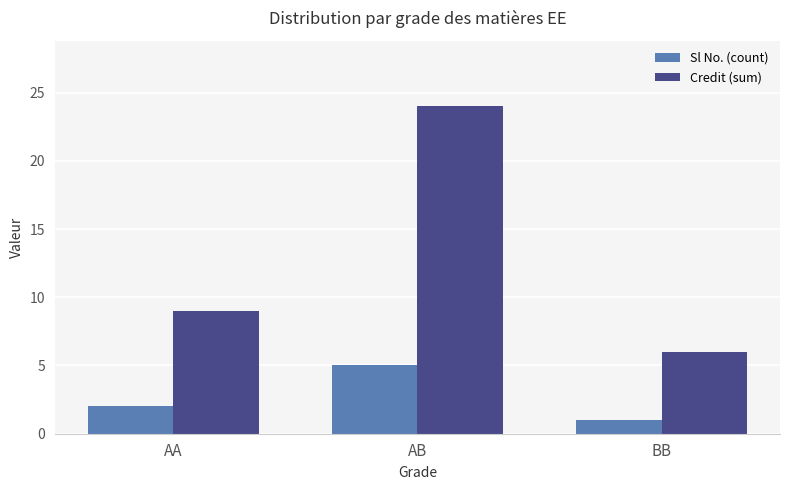

What is the minimum value for Credit (sum)?

6